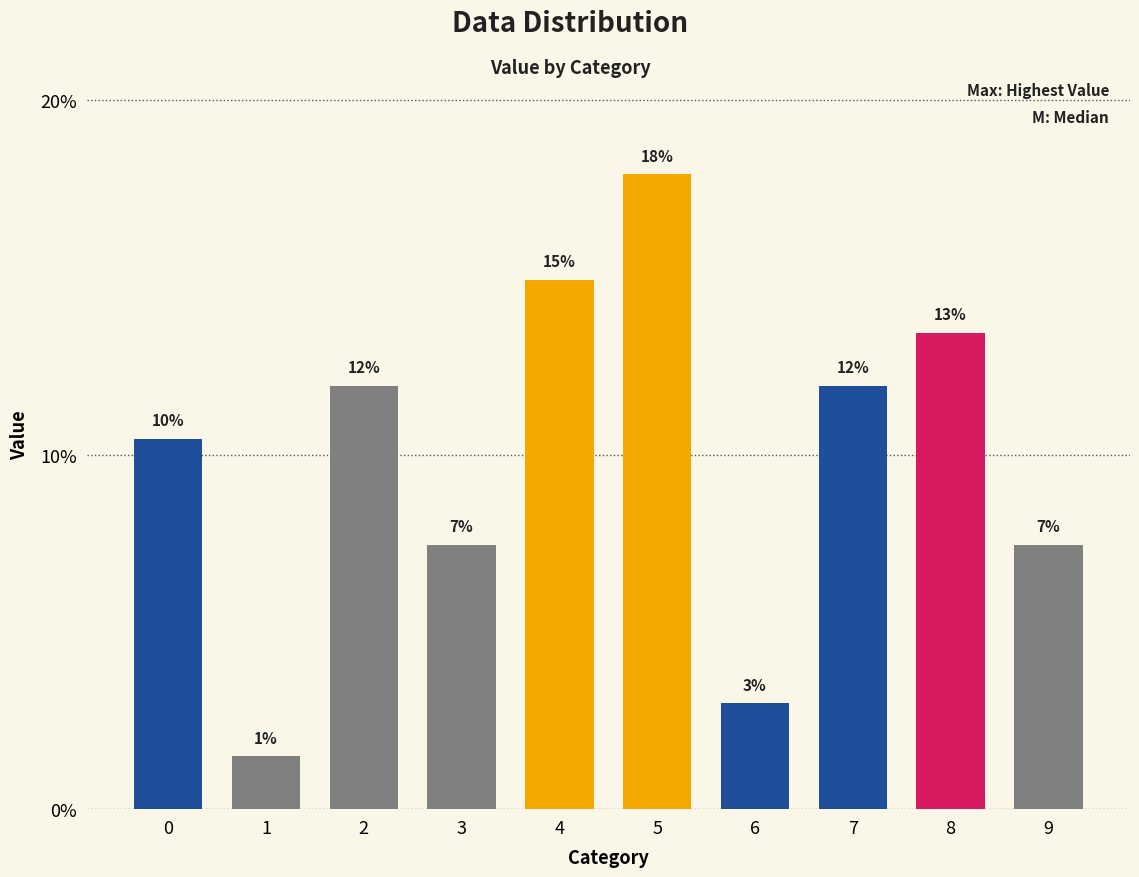

What is the value of the 8th bar from the left?

11.9